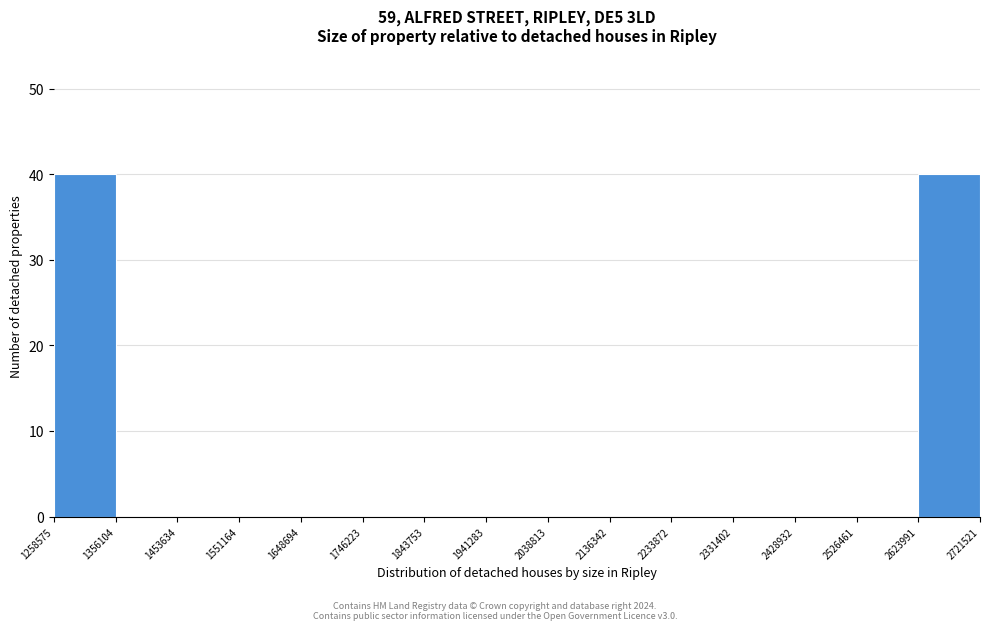

Reading left to right, list every bar in this chart as the range it spans on the x-axis followed by its height. The values are not printed on the chart, so give them approximately, as read against the axis.

1258575 to 1356104: 40
1356104 to 1453634: 0
1453634 to 1551164: 0
1551164 to 1648694: 0
1648694 to 1746223: 0
1746223 to 1843753: 0
1843753 to 1941283: 0
1941283 to 2038813: 0
2038813 to 2136342: 0
2136342 to 2233872: 0
2233872 to 2331402: 0
2331402 to 2428932: 0
2428932 to 2526461: 0
2526461 to 2623991: 0
2623991 to 2721521: 40